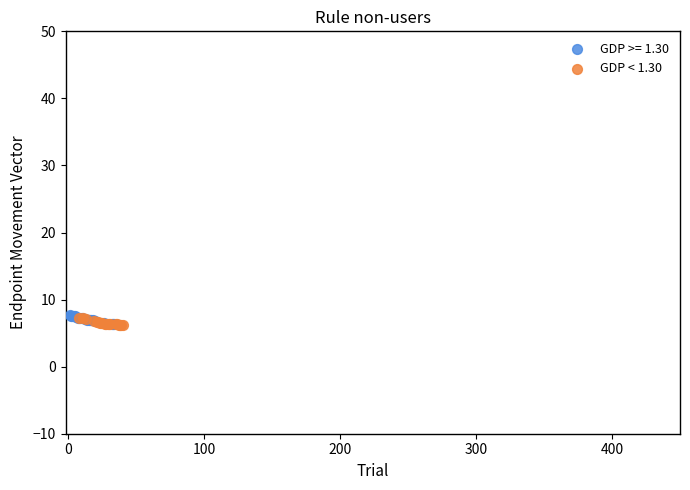

What are all the series names shown in the legend?

GDP >= 1.30, GDP < 1.30